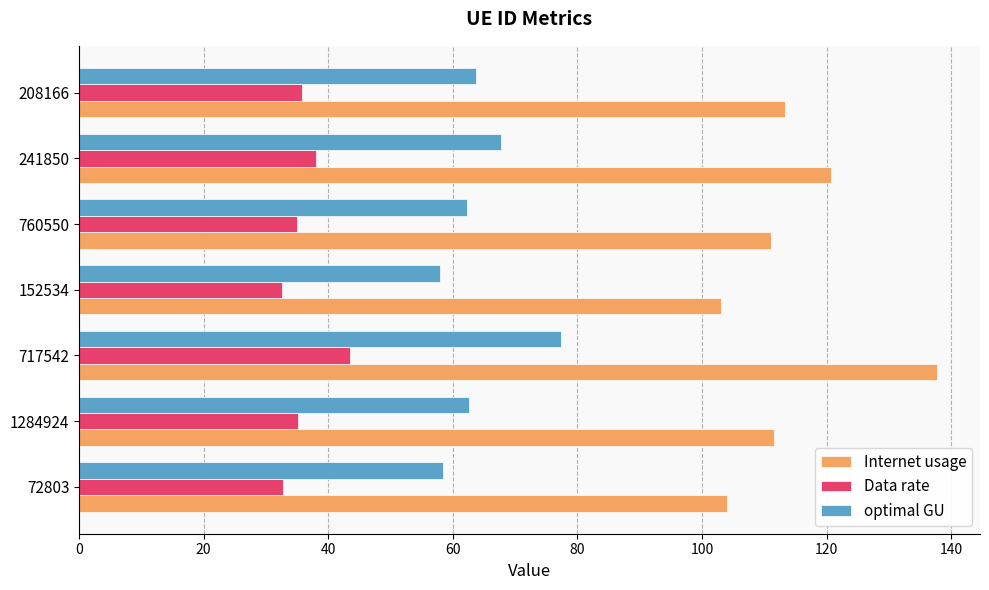

What is the difference between the maximum and minimum values in the Data rate series?

10.9